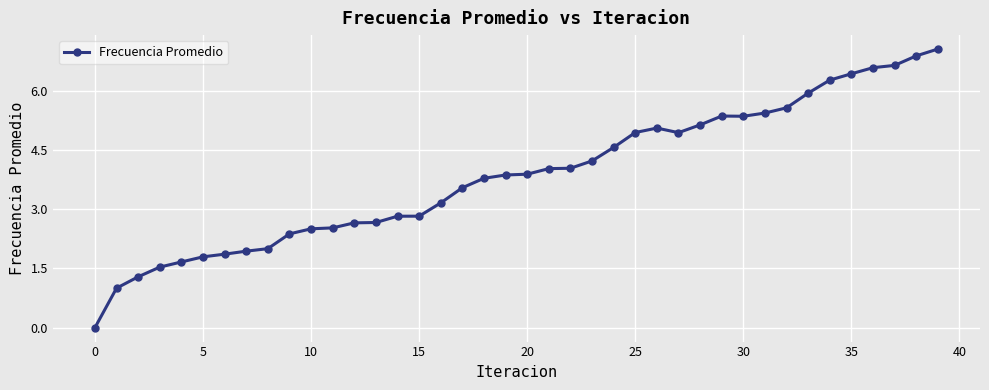

What is the difference between the second highest and minimum values?

6.9